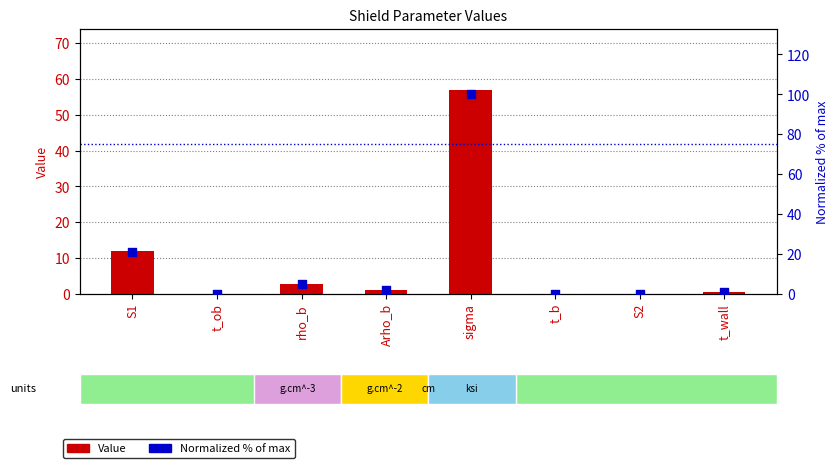

At how many categories does at least one series exceed 83?

1